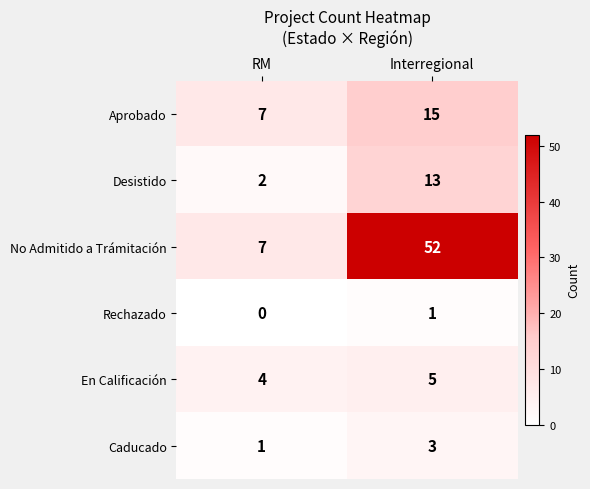

True or false: Caducado has a value of 2 at RM.

False